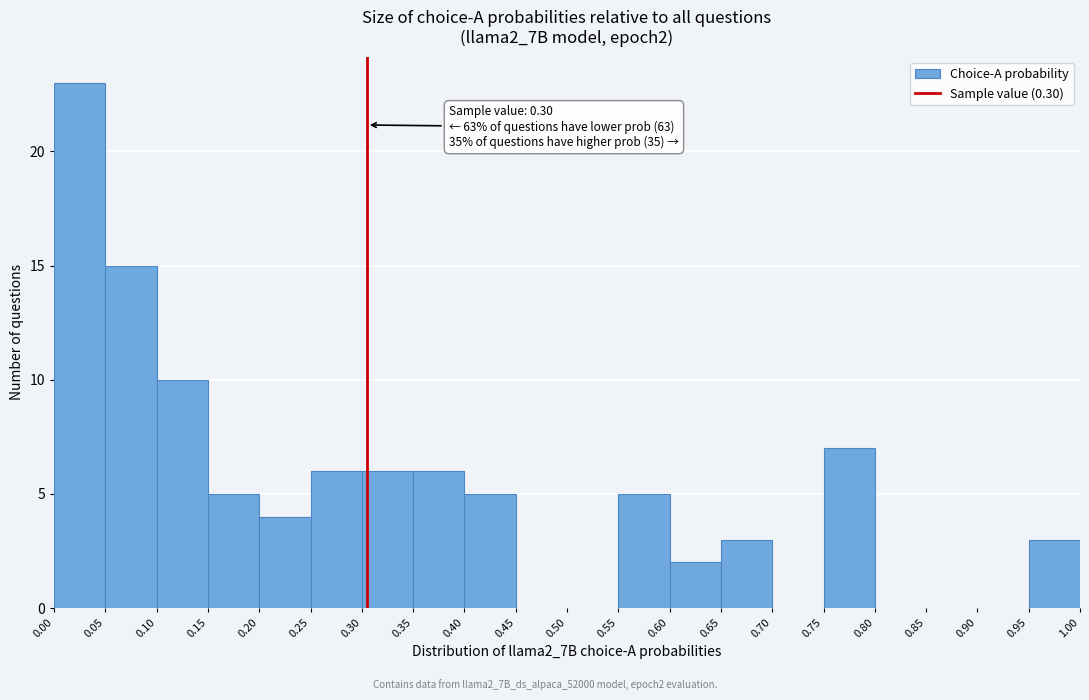

Which range on the x-axis has the tallest bar?

0.00 to 0.05